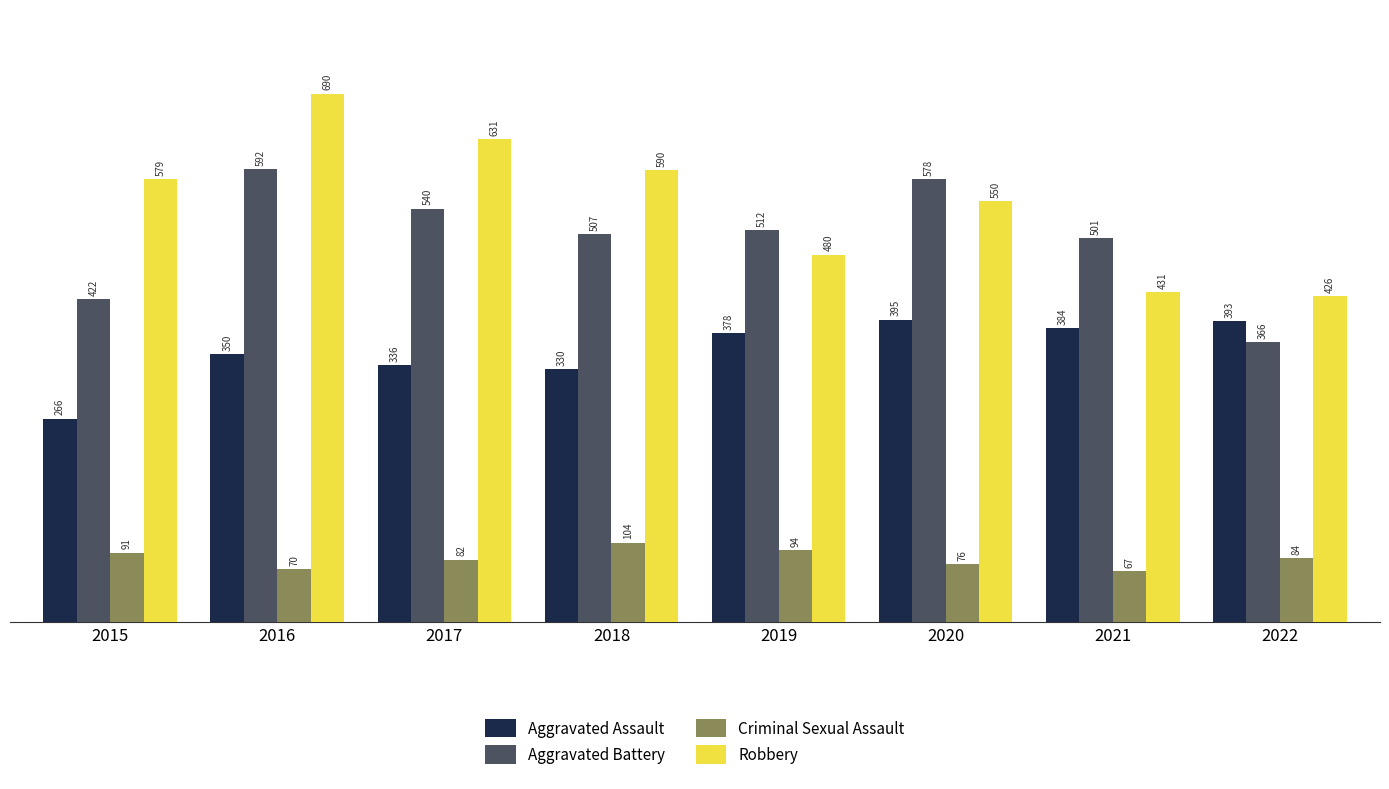

At how many categories does at least one series exceed 305?

8